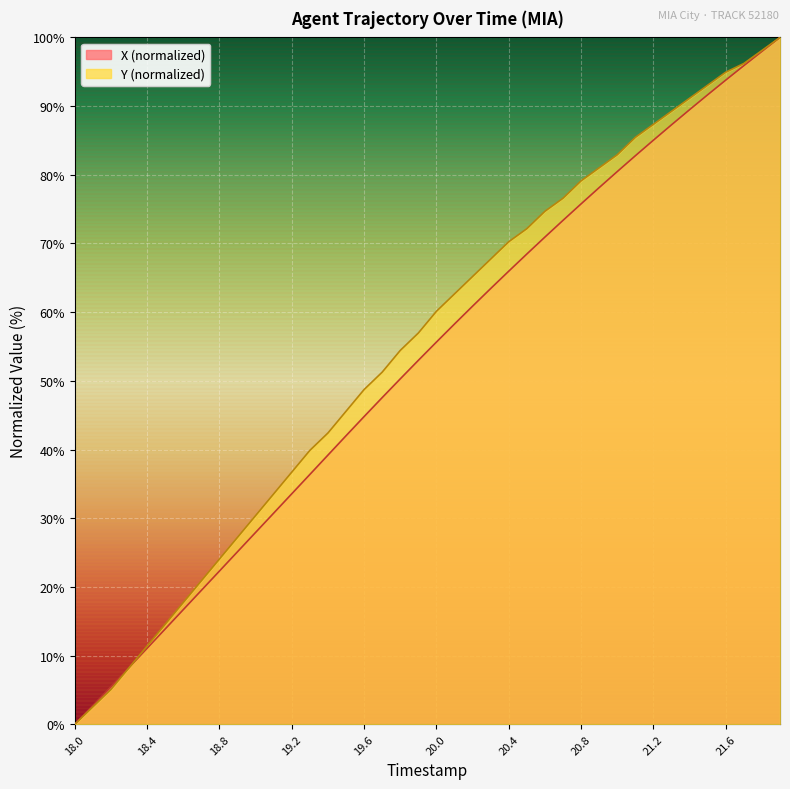

Which series has the largest range (max minus min)?

X